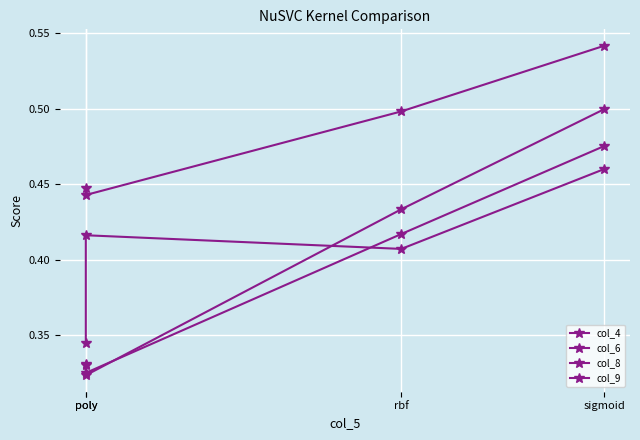

Is this an area chart (filled region under the line)?

No